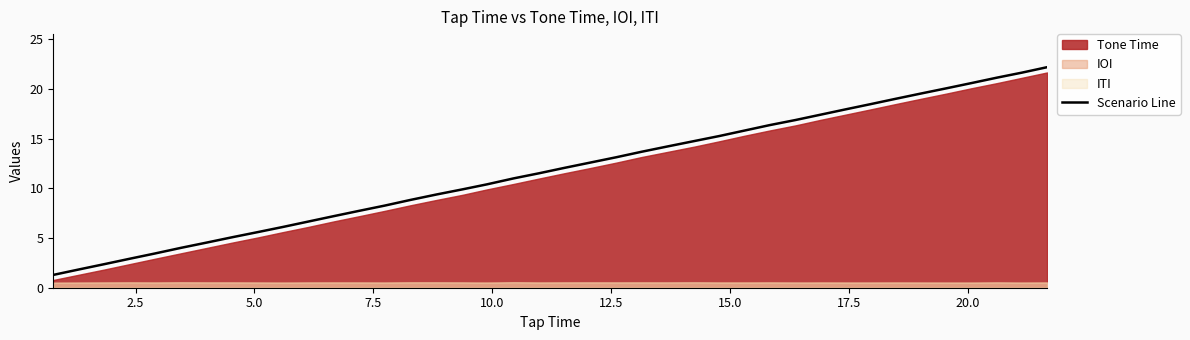

What is the highest value of the Scenario Line series?

22.2